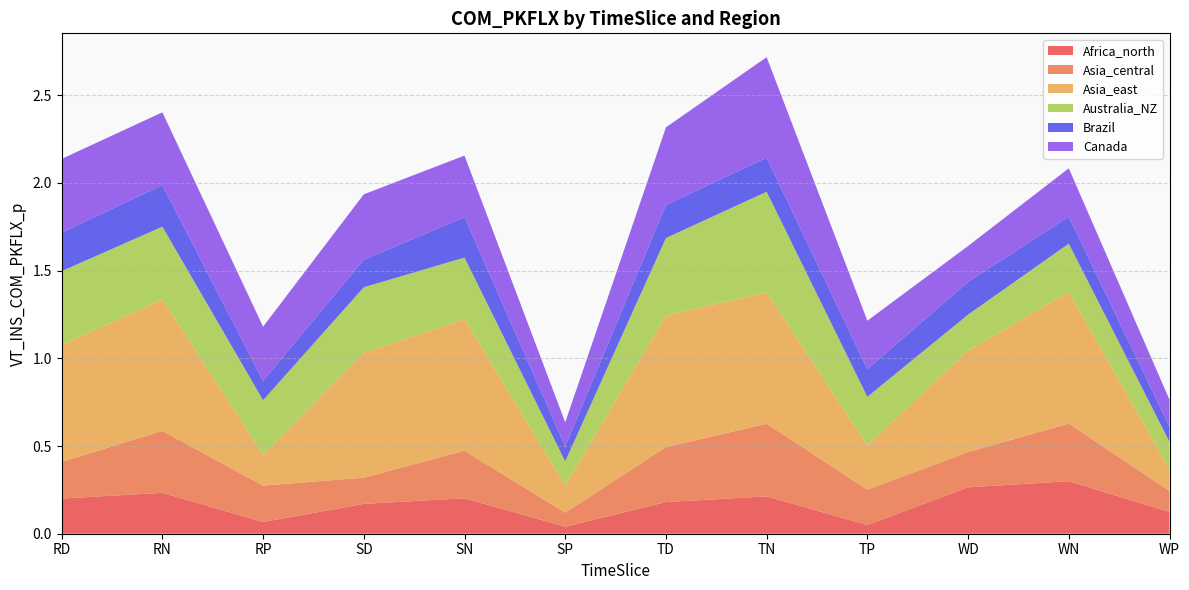

Reading left to right, extract all data points from this chart.

Africa_north: 0.2	0.2	0.1	0.2	0.2	0.0	0.2	0.2	0.0	0.3	0.3	0.1
Asia_central: 0.2	0.4	0.2	0.1	0.3	0.1	0.3	0.4	0.2	0.2	0.3	0.1
Asia_east: 0.7	0.8	0.2	0.7	0.8	0.2	0.8	0.8	0.3	0.6	0.8	0.1
Australia_NZ: 0.4	0.4	0.3	0.4	0.4	0.1	0.4	0.6	0.3	0.2	0.3	0.2
Brazil: 0.2	0.2	0.1	0.2	0.2	0.1	0.2	0.2	0.2	0.2	0.2	0.1
Canada: 0.4	0.4	0.3	0.4	0.4	0.1	0.4	0.6	0.3	0.2	0.3	0.2